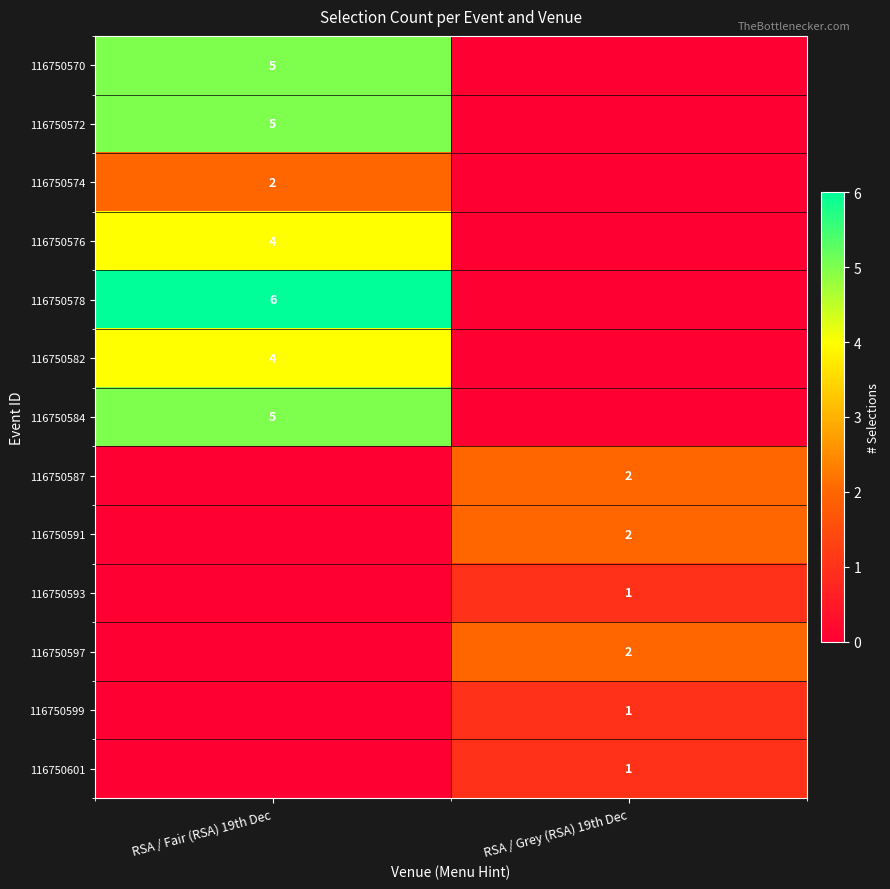

The value of 116750574 at RSA / Fair (RSA) 19th Dec is 3. True or false?

False